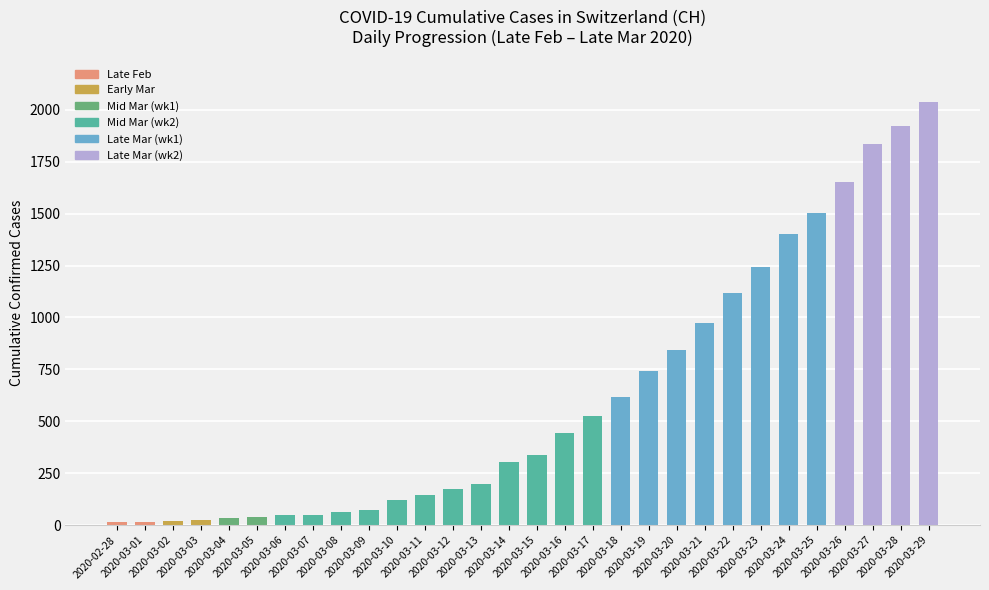

Which category has the highest value across all series?

2020-03-29